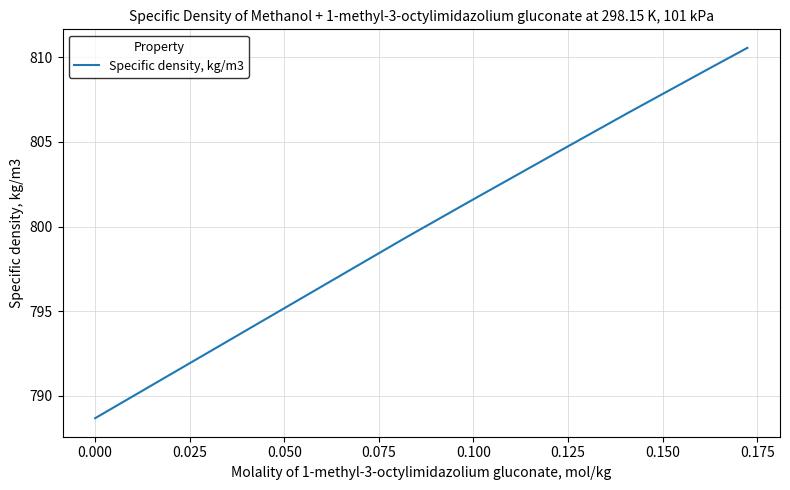

What is the sum of all values?

5620.8